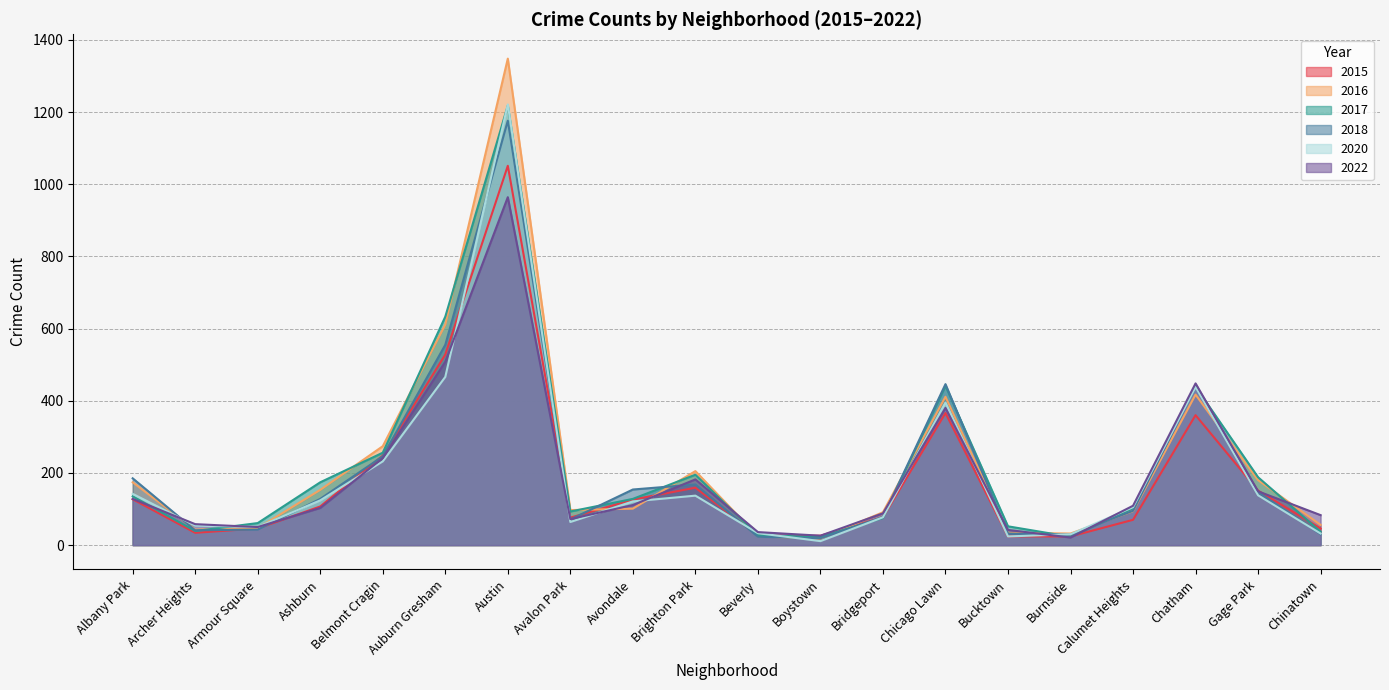

What is the total value across all series at Chinatown?

284